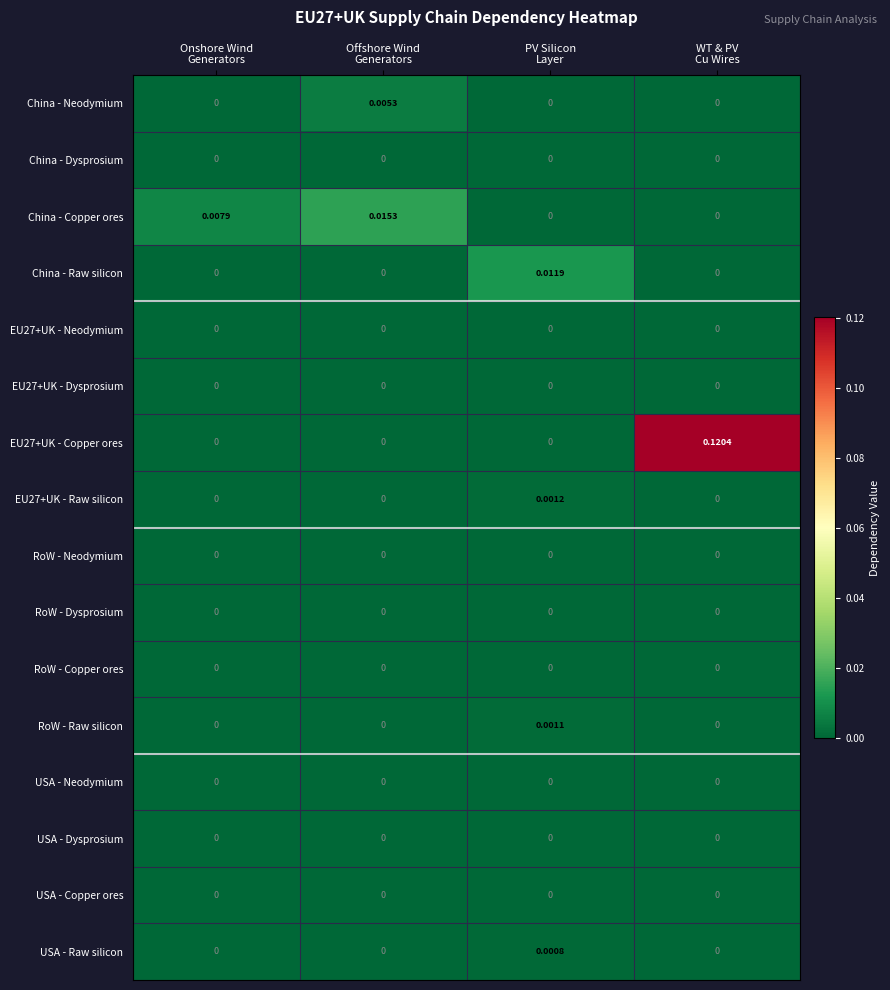

At which category is the sum across all series the highest?

WT & PV
Cu Wires